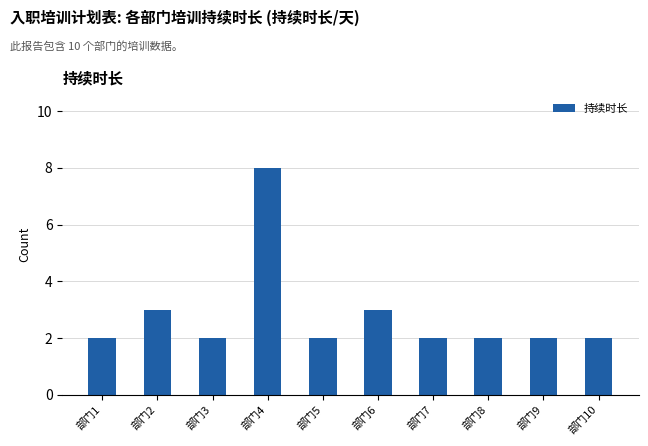

Which label corresponds to the largest value in the chart?

部门4